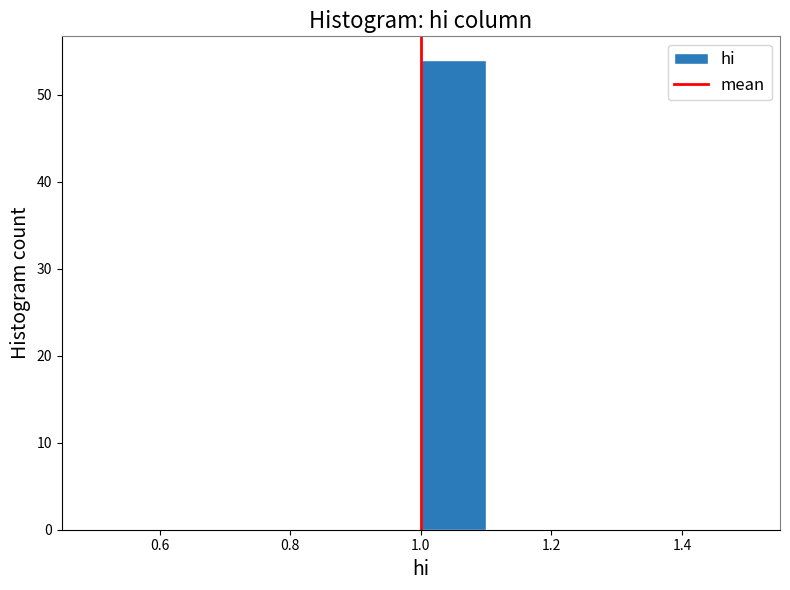

Reading left to right, transcribe this chart: for each bar, give the range it covers on the x-axis and its height. The values are not printed on the chart, so give them approximately, as read against the axis.

0.5 to 0.6: 0
0.6 to 0.7: 0
0.7 to 0.8: 0
0.8 to 0.9: 0
0.9 to 1.0: 0
1.0 to 1.1: 54
1.1 to 1.2: 0
1.2 to 1.3: 0
1.3 to 1.4: 0
1.4 to 1.5: 0